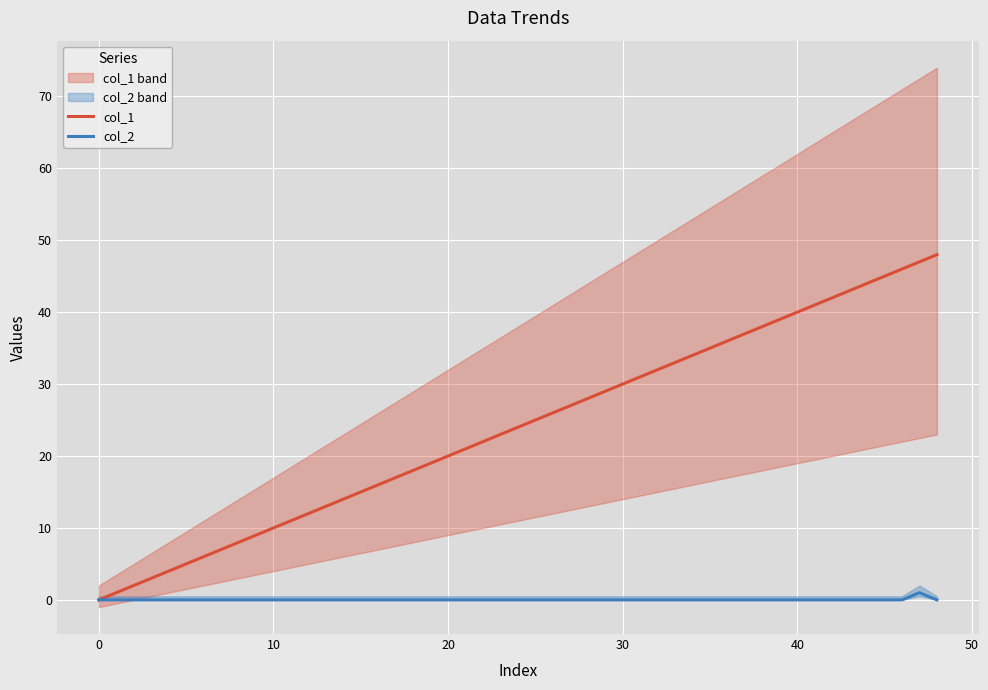

True or false: col_1 and col_2 cross at least once.

False